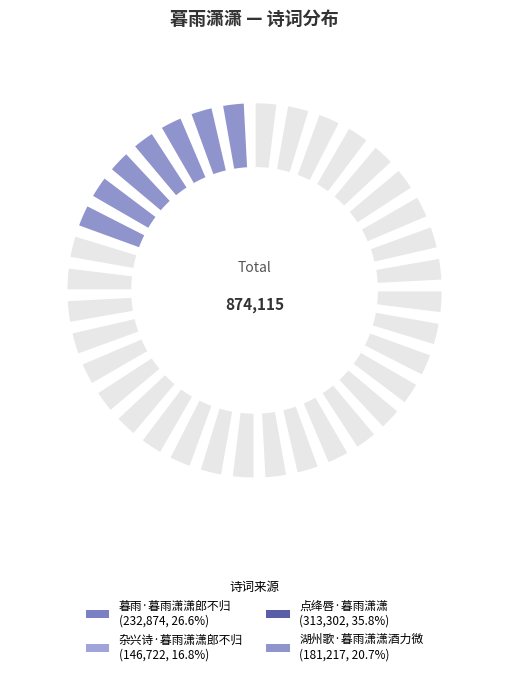

Is the sum of 暮雨·暮雨潇潇郎不归 and 杂兴诗·暮雨潇潇郎不归 greater than half?

No